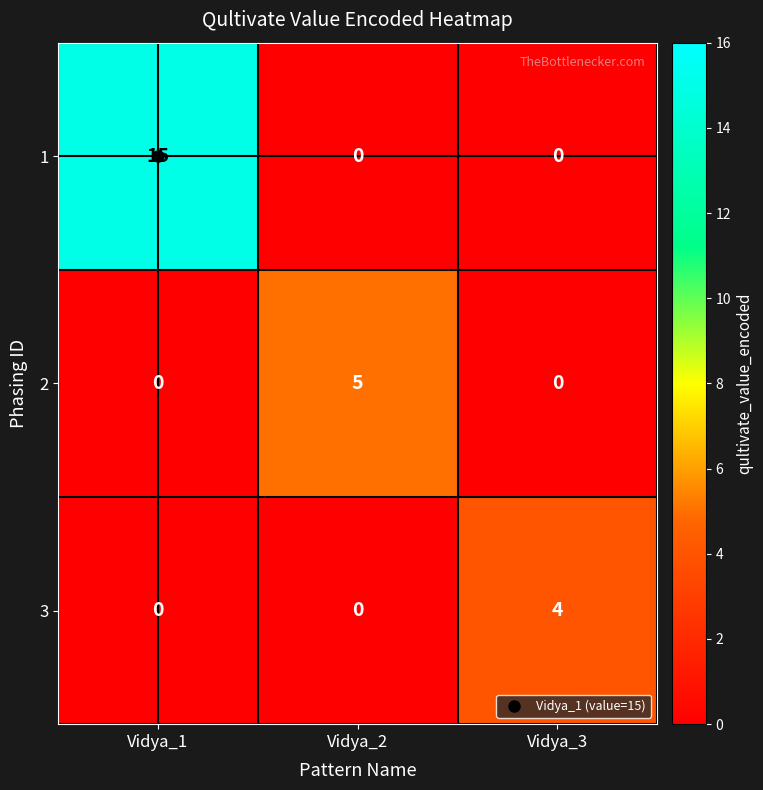

Count the 3 values in the range 0 to 4.

3